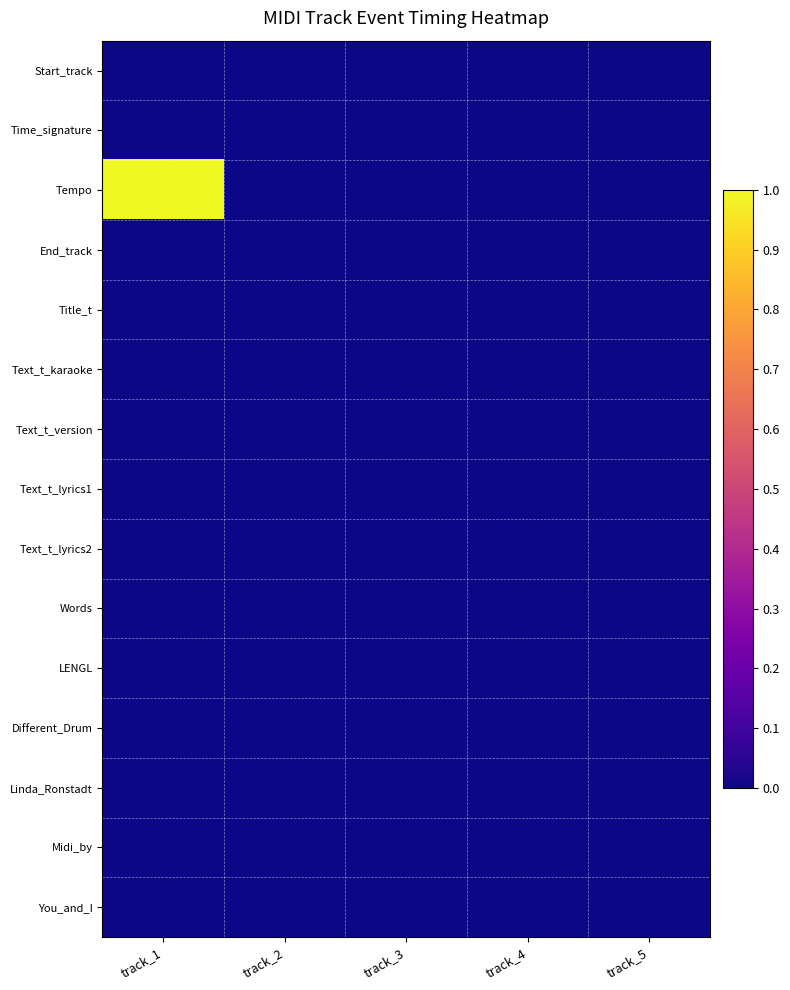

How many categories are shown in the chart?

5